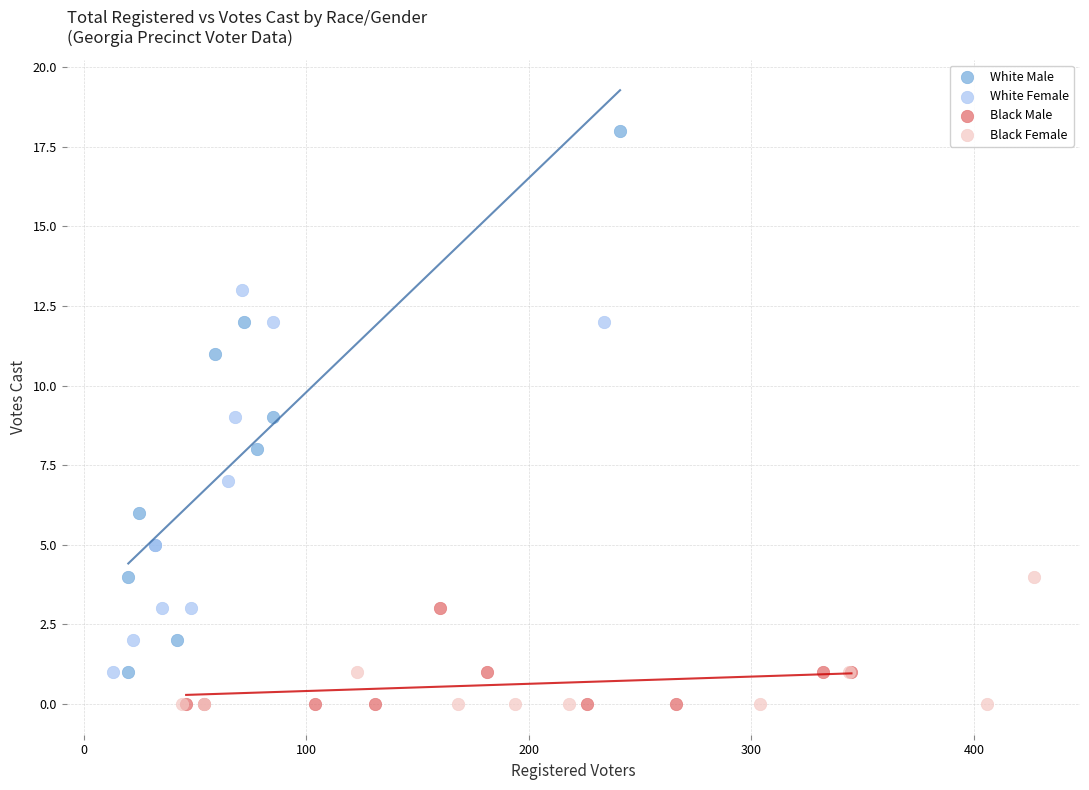

Which series has the widest spread of Y values?

White Male